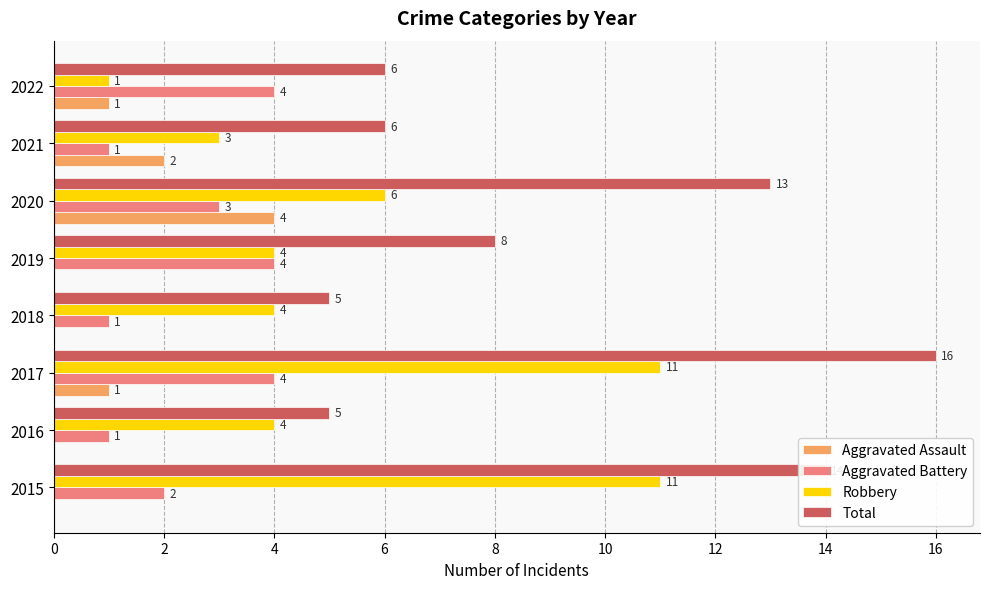

Is the value of Aggravated Assault at 2018 greater than the value of Total at 2016?

No